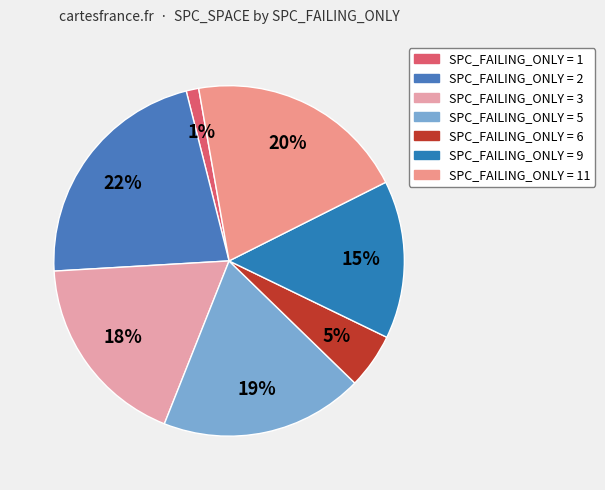

How many slices are in this pie chart?

7